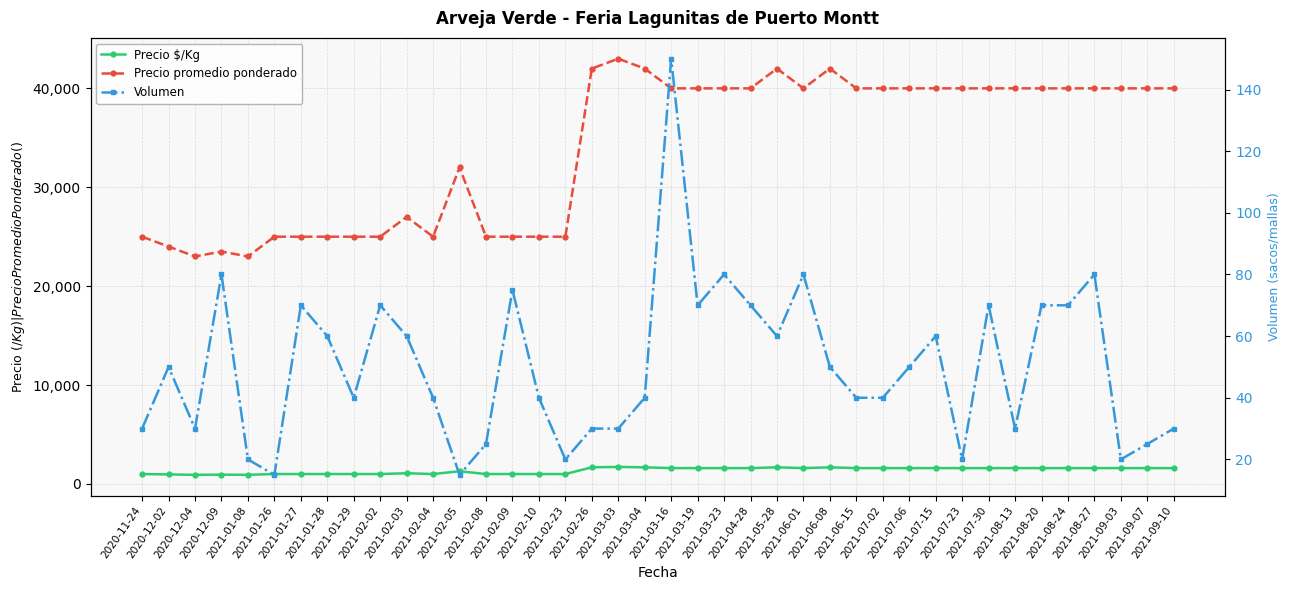

Where is Precio $/Kg nearest to the value 1320?

2021-02-05